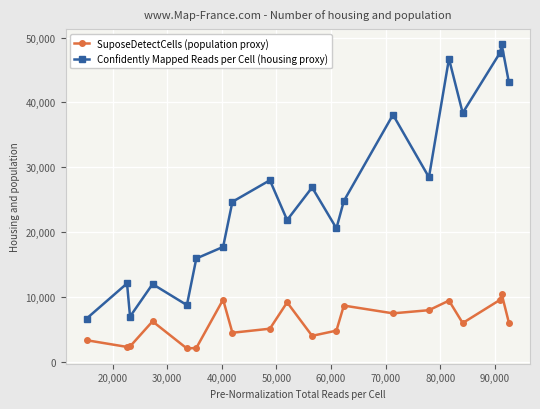

How many data points in SuposeDetectCells (population proxy) are less than 6011?

10